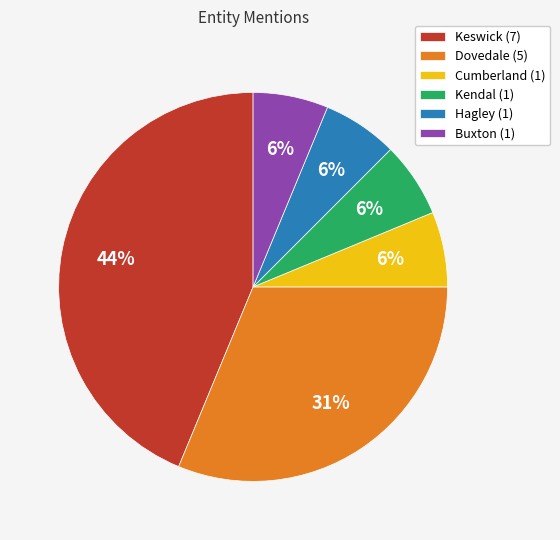

To the nearest percent, what is the average slice percentage?

17%